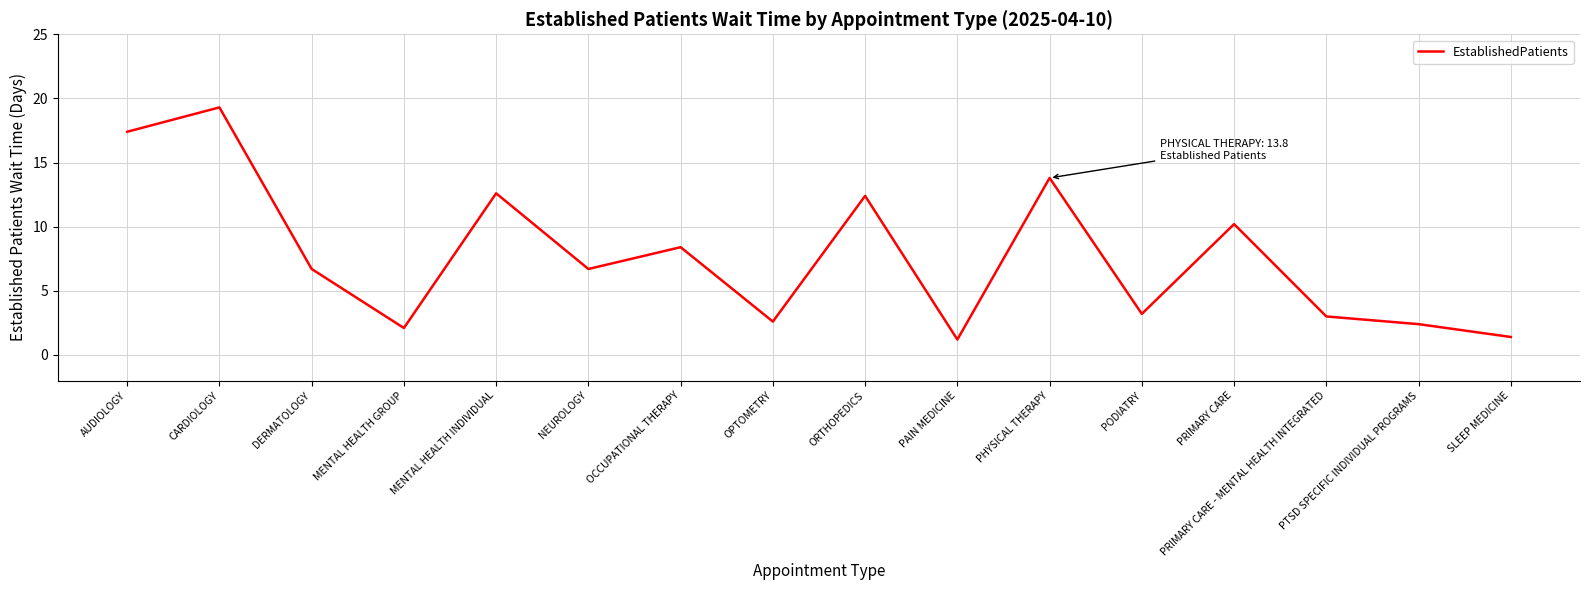

True or false: the data shows 12.6 at MENTAL HEALTH INDIVIDUAL.

True